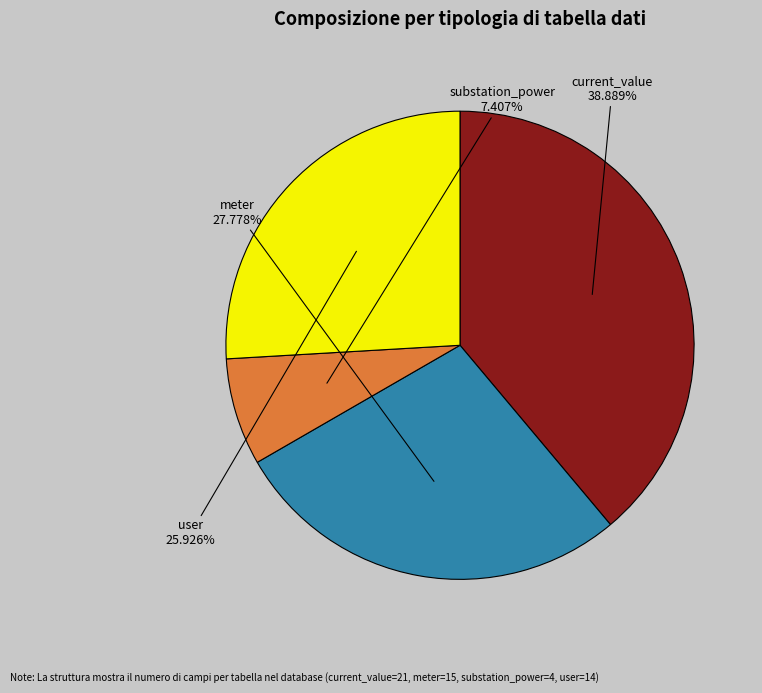

How many segments does this pie chart have?

4